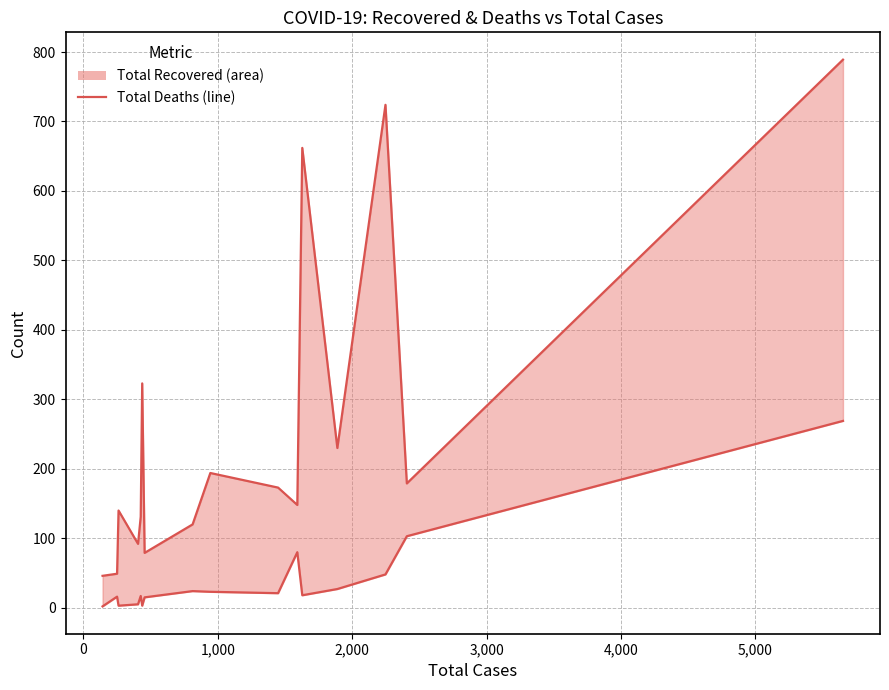

Which series changed the most between 1,000 and 5,000?

Total Recovered